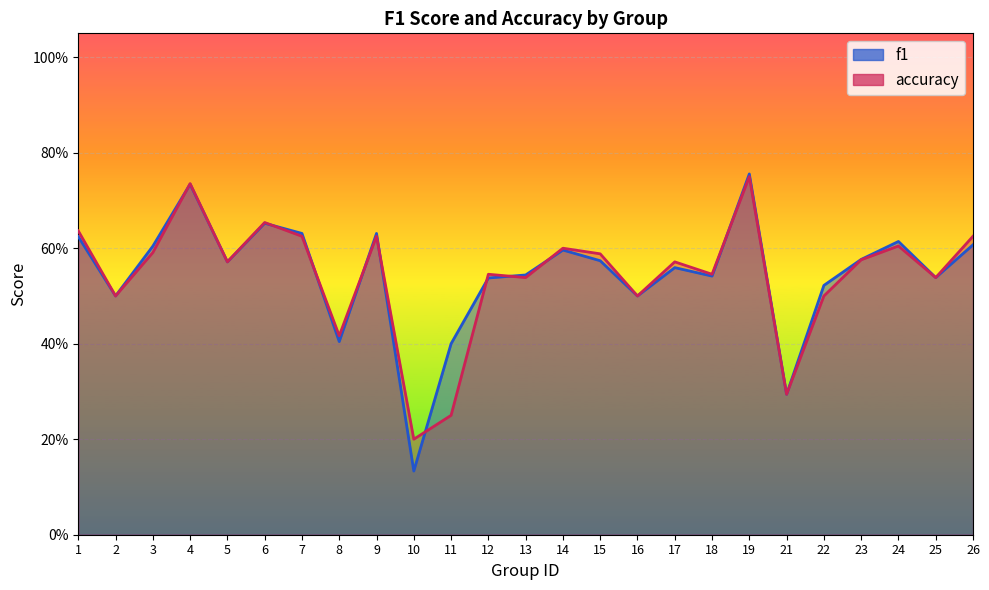

The value of f1 at 7 is 1.0. True or false?

False